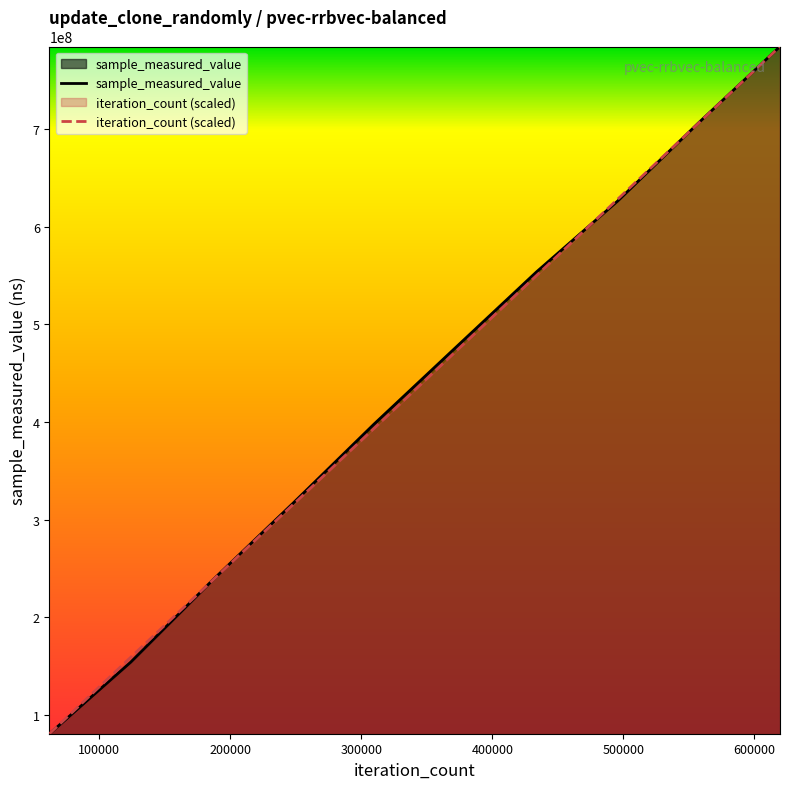

At which label is iteration_count closest to 432743555?

309795